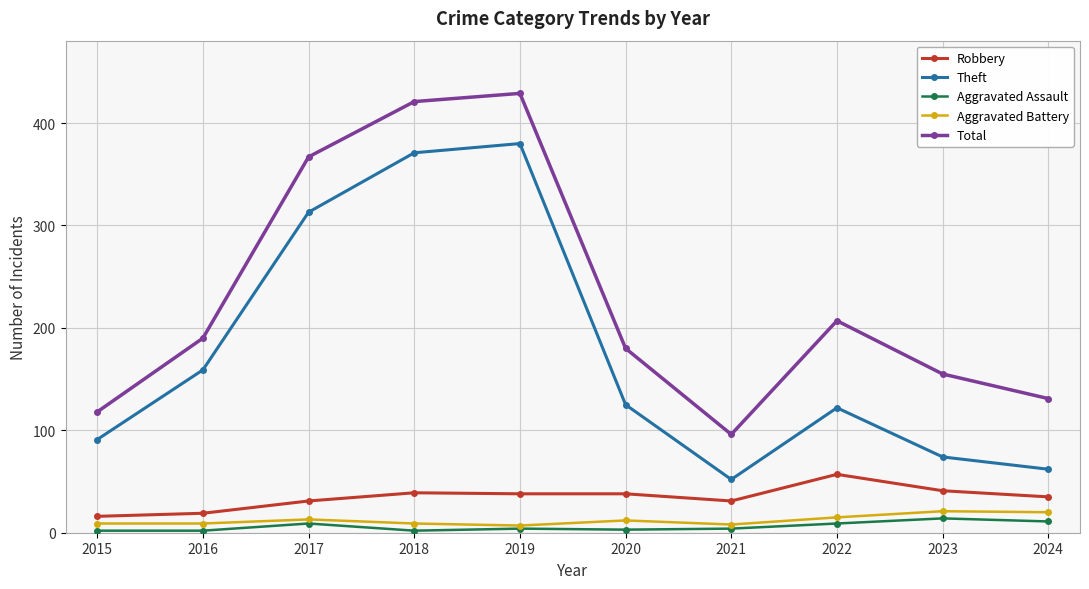

True or false: Theft and Robbery cross at least once.

False